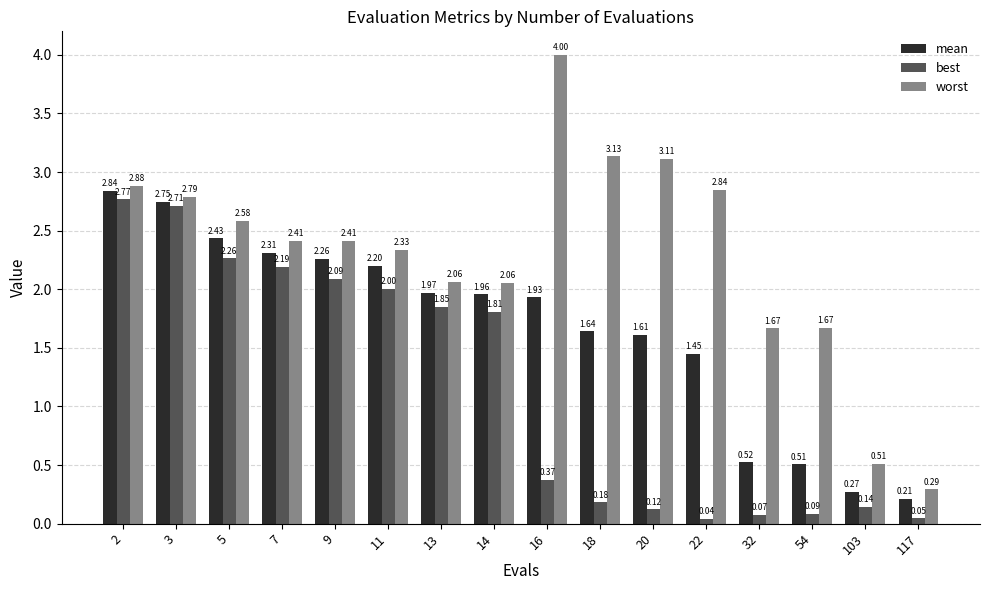

Which category has the lowest value across all series?

22